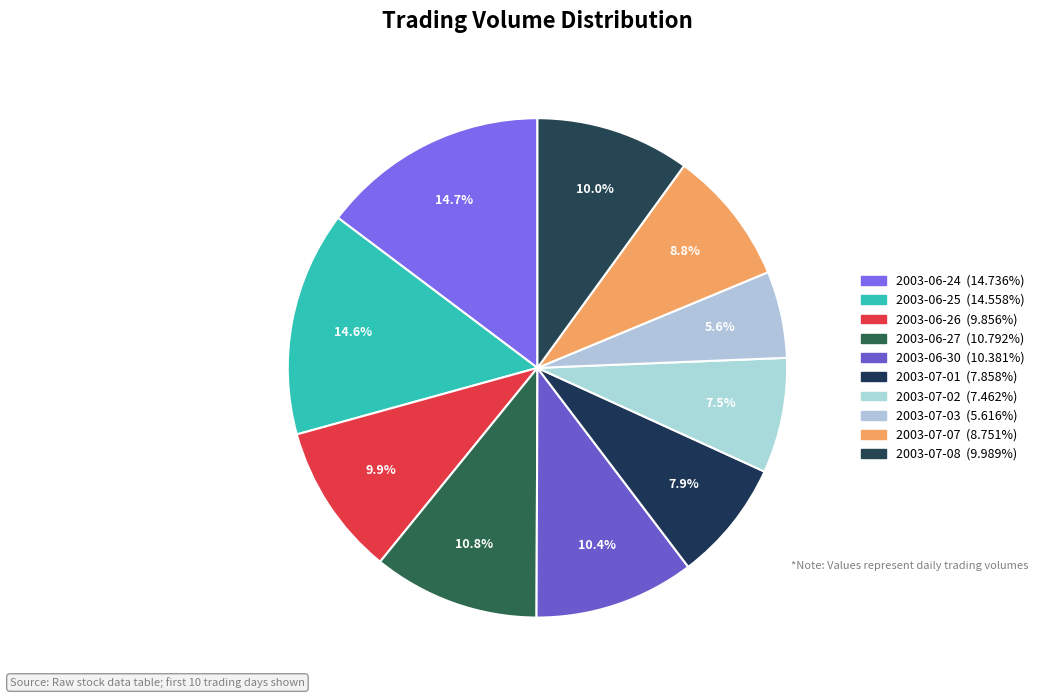

To the nearest percent, what portion does 2003-06-27 represent?

11%